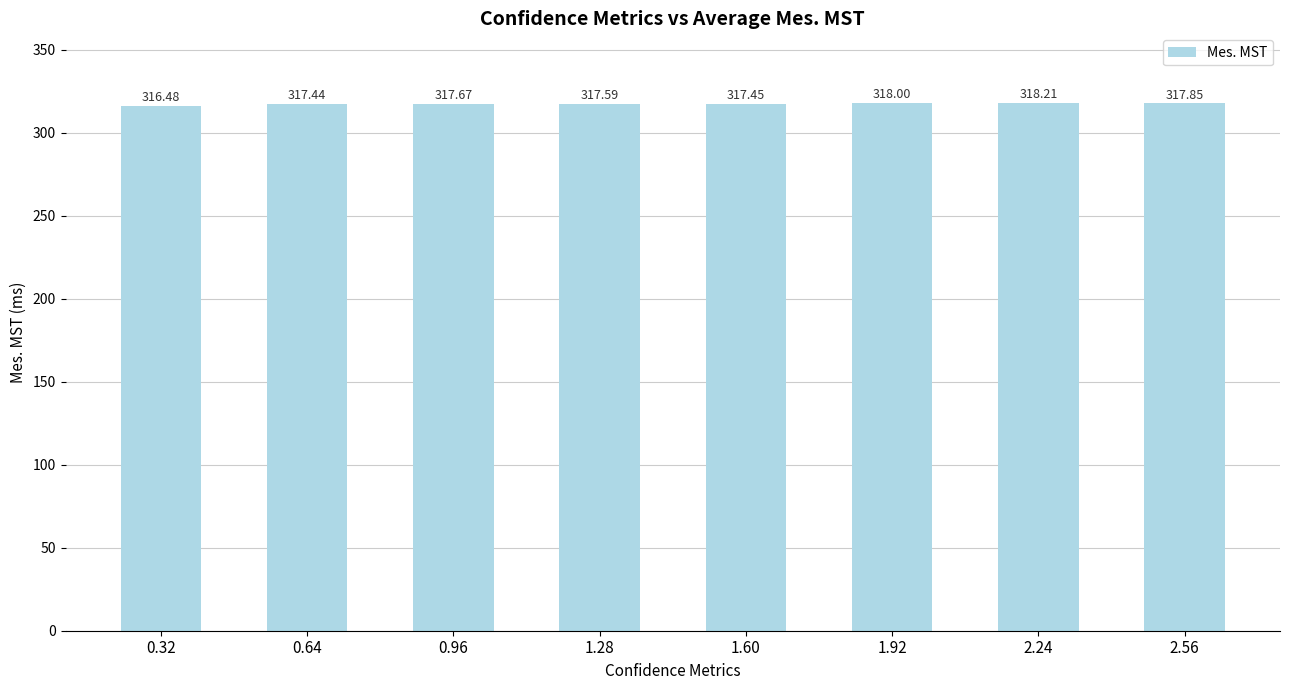

Approximately how many times larger is the value at 1.92 compared to 2.56?

1.0